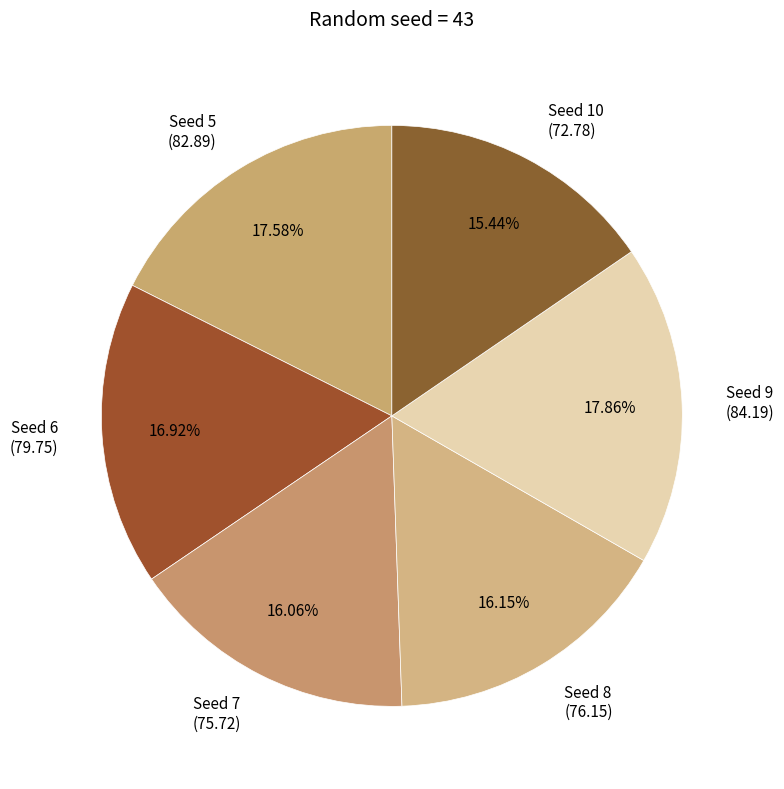

Approximately how many times larger is the value at Seed 10 (72.78) compared to Seed 8 (76.15)?

1.0